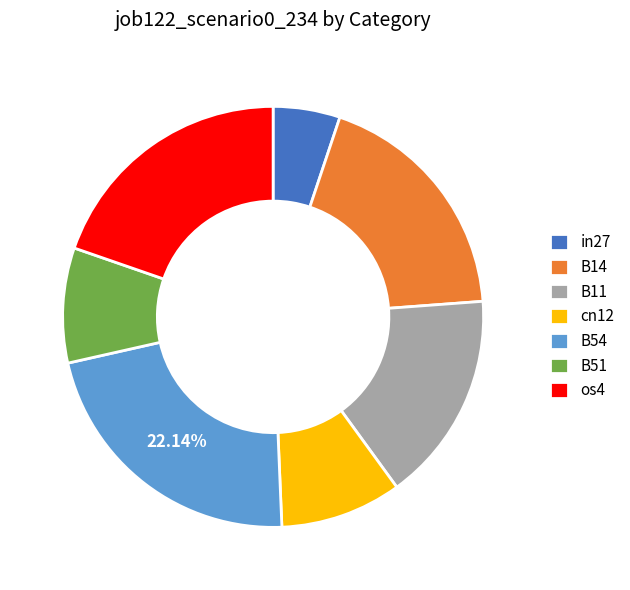

Combined, do B14 and B54 account for over 50%?

No